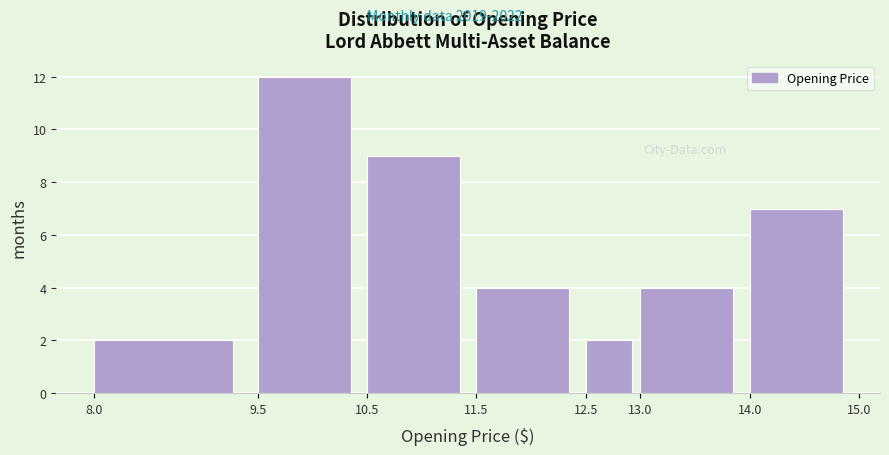

How tall is the bar that spans 8.0 to 9.5 on the x-axis? The values are not printed on the chart, so give them approximately, as read against the axis.

2